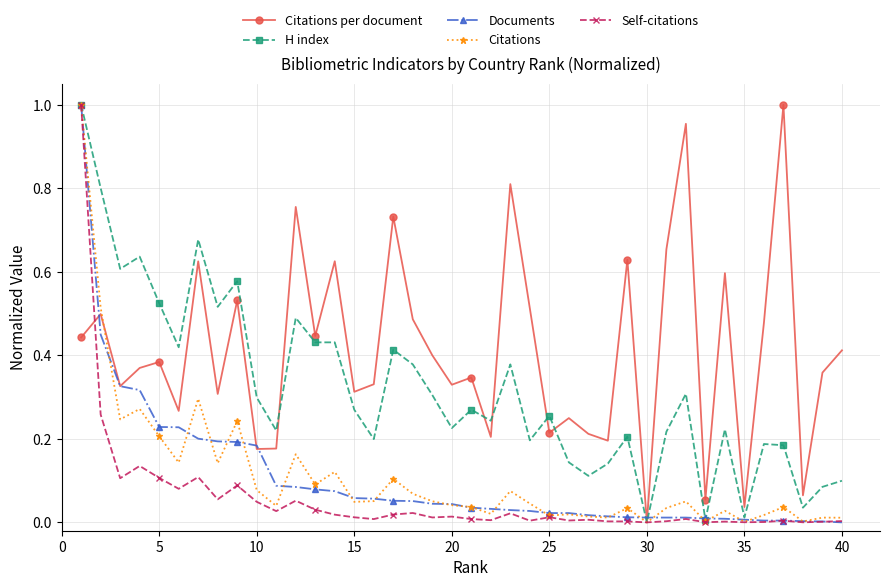

Which series has the largest total across all categories?

Citations per document